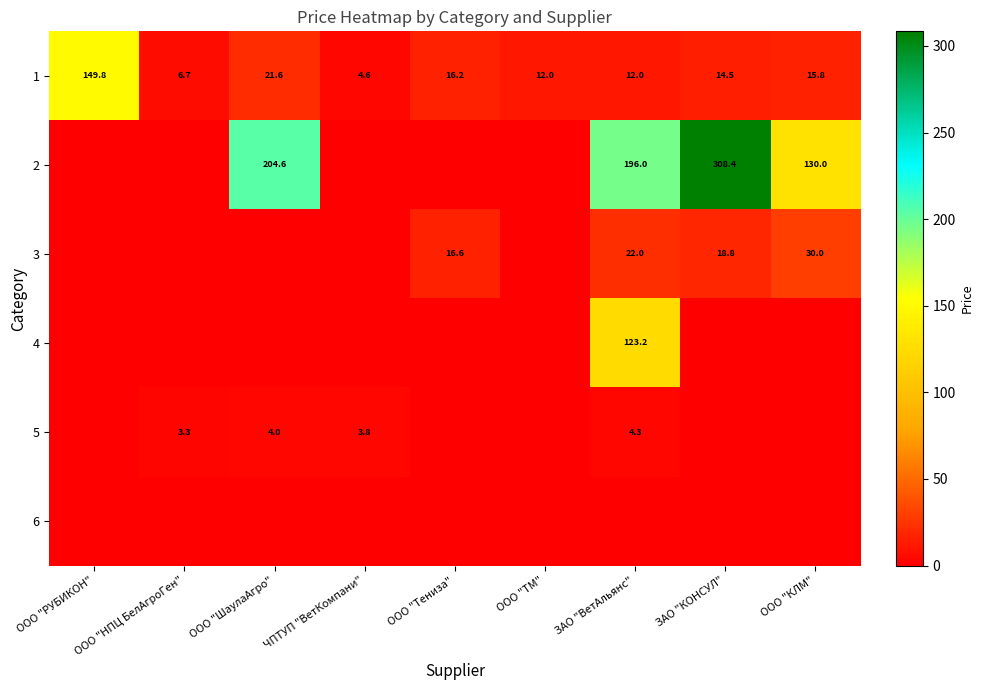

At how many categories does at least one series exceed 74?

5